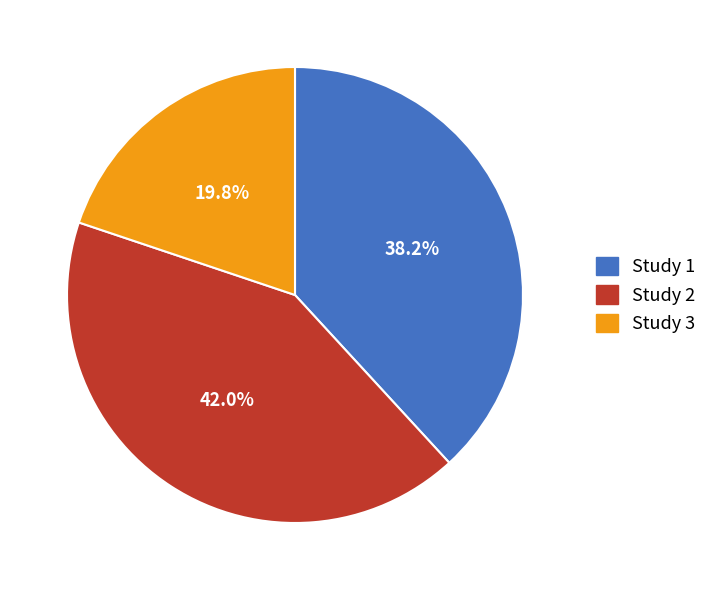

Which slice is the smallest?

Study 3